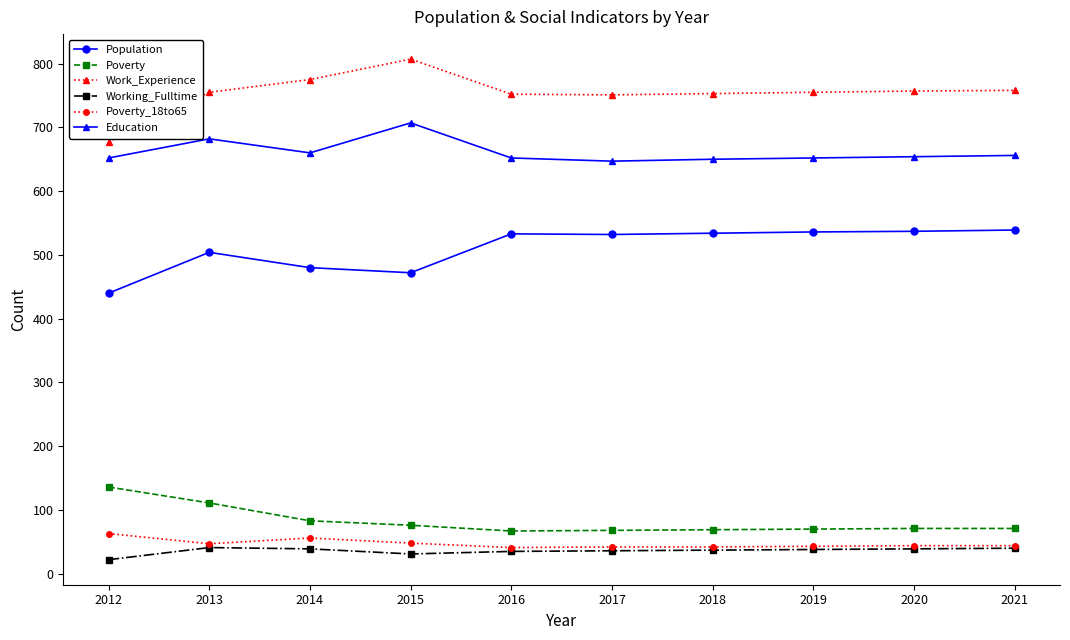

Where does the Poverty_18to65 series first go above 44?

2012